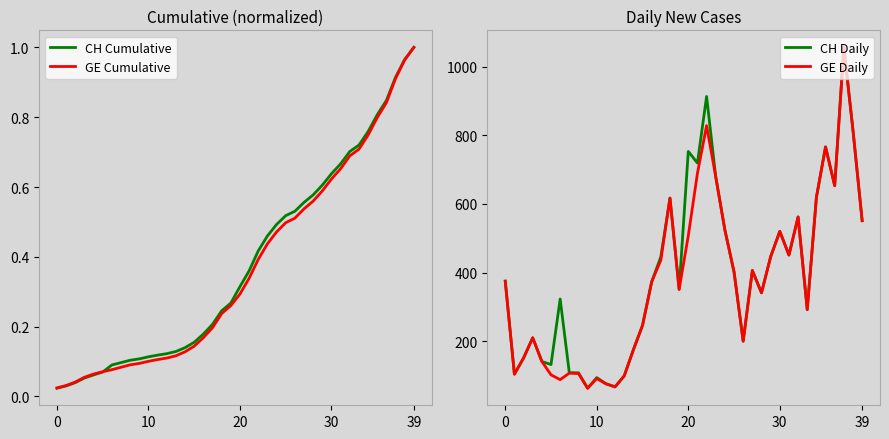

What is the minimum value for CH Daily?

63